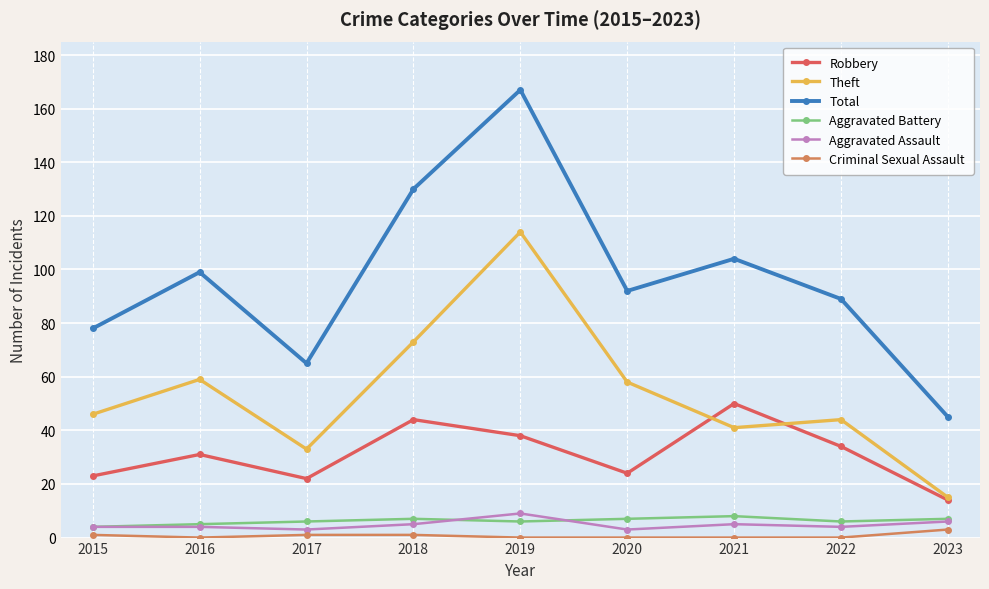

Reading left to right, list all the values displayed in this chart.

Robbery: 2015=23	2016=31	2017=22	2018=44	2019=38	2020=24	2021=50	2022=34	2023=14
Theft: 2015=46	2016=59	2017=33	2018=73	2019=114	2020=58	2021=41	2022=44	2023=15
Total: 2015=78	2016=99	2017=65	2018=130	2019=167	2020=92	2021=104	2022=89	2023=45
Aggravated Battery: 2015=4	2016=5	2017=6	2018=7	2019=6	2020=7	2021=8	2022=6	2023=7
Aggravated Assault: 2015=4	2016=4	2017=3	2018=5	2019=9	2020=3	2021=5	2022=4	2023=6
Criminal Sexual Assault: 2015=1	2016=0	2017=1	2018=1	2019=0	2020=0	2021=0	2022=0	2023=3